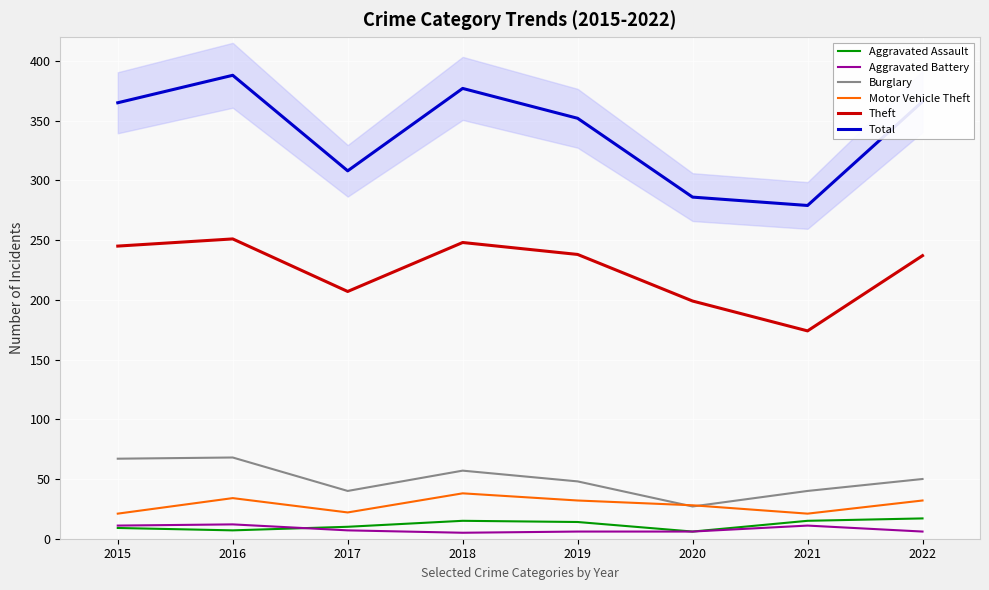

What is the difference between the Aggravated Battery values at 2017 and 2018?

2